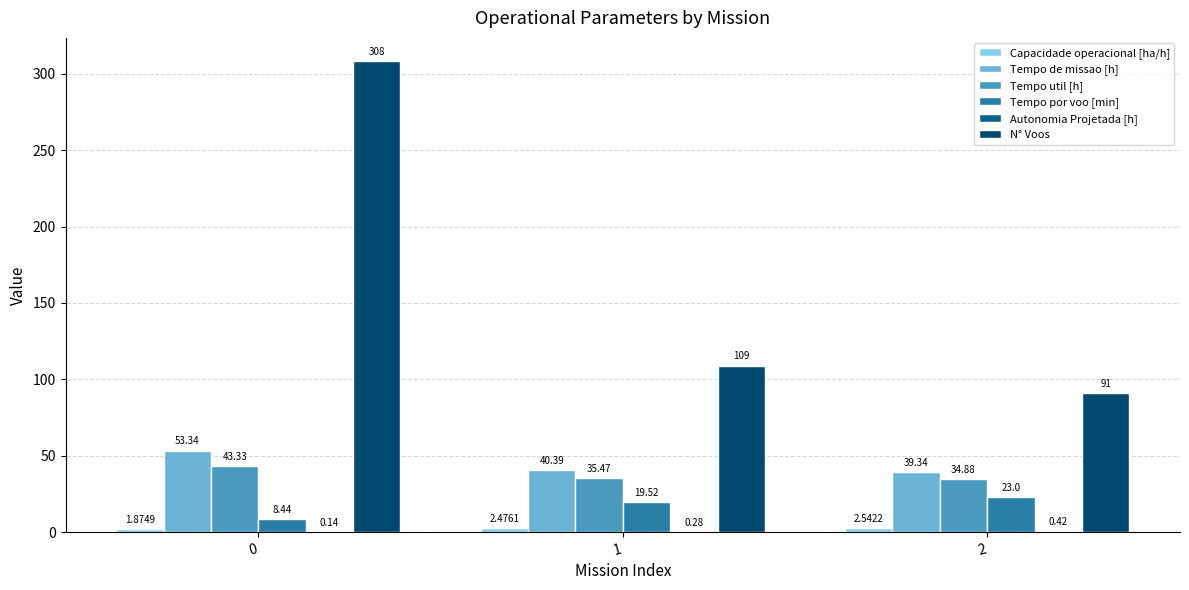

Which series changed the most between 0 and 2?

N° Voos